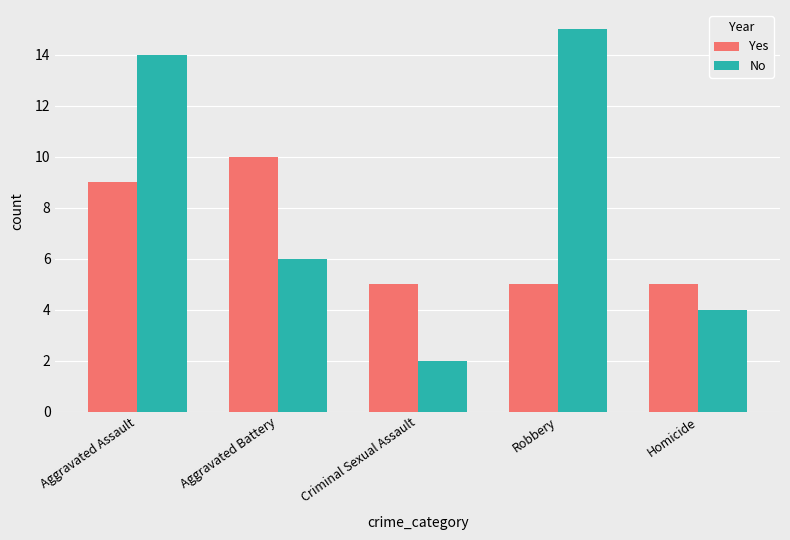

Does the chart contain any negative values?

No